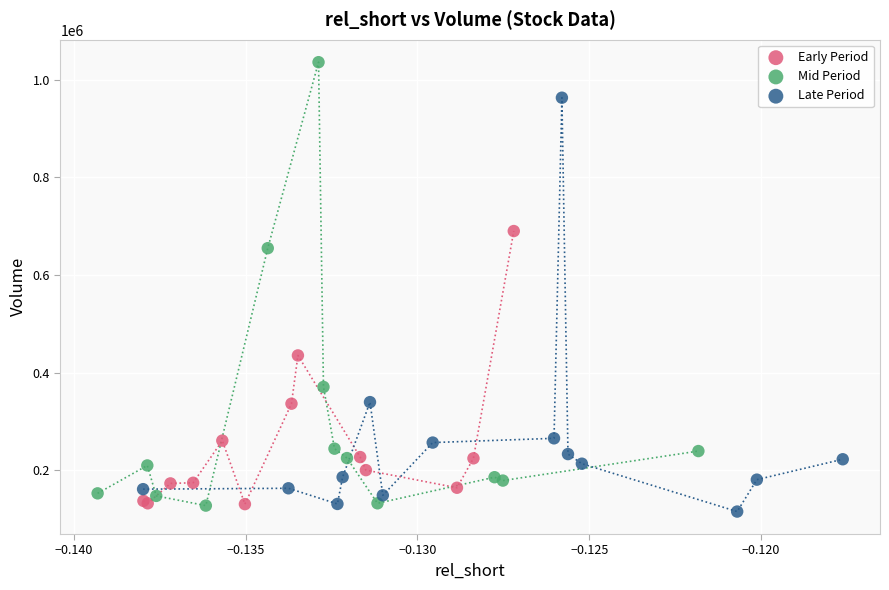

Which series has the widest spread of Y values?

Mid Period